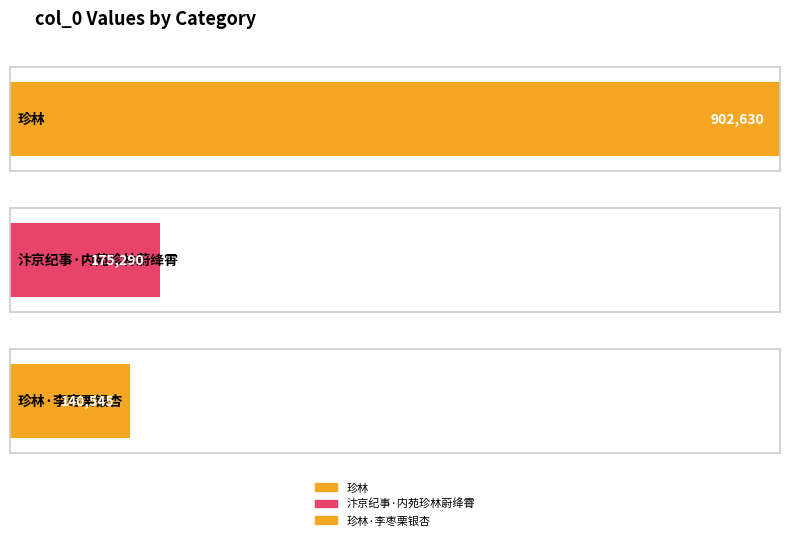

What is the sum of the values at 珍林 and 珍林·李枣栗银杏?

1043175